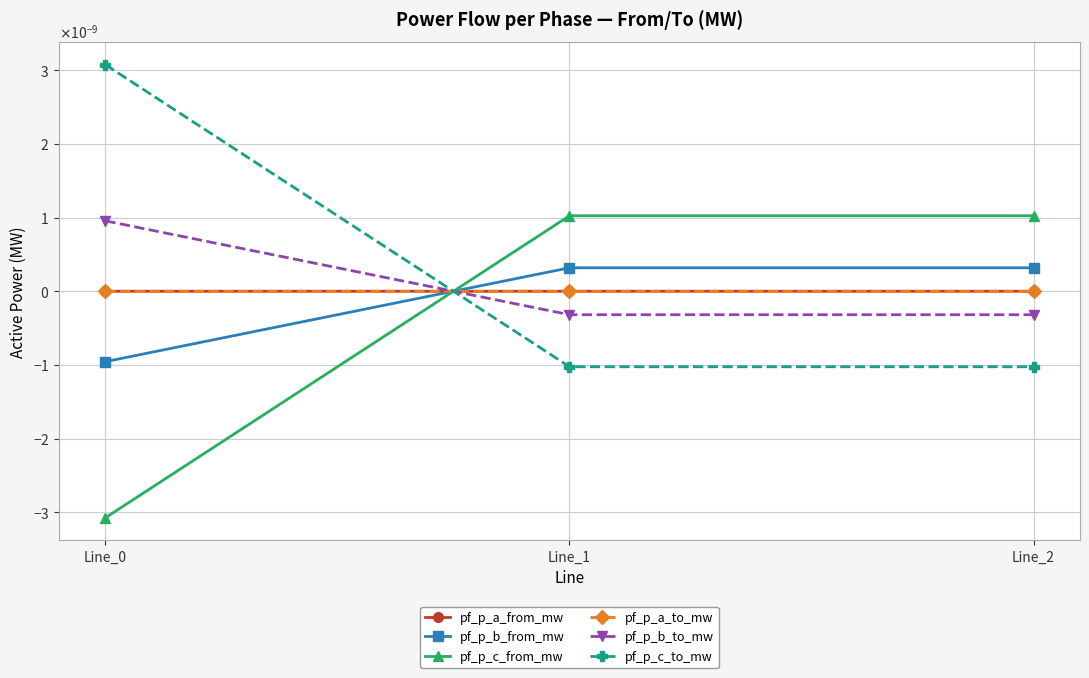

Between Line_2 and Line_0, which is larger?

Line_2